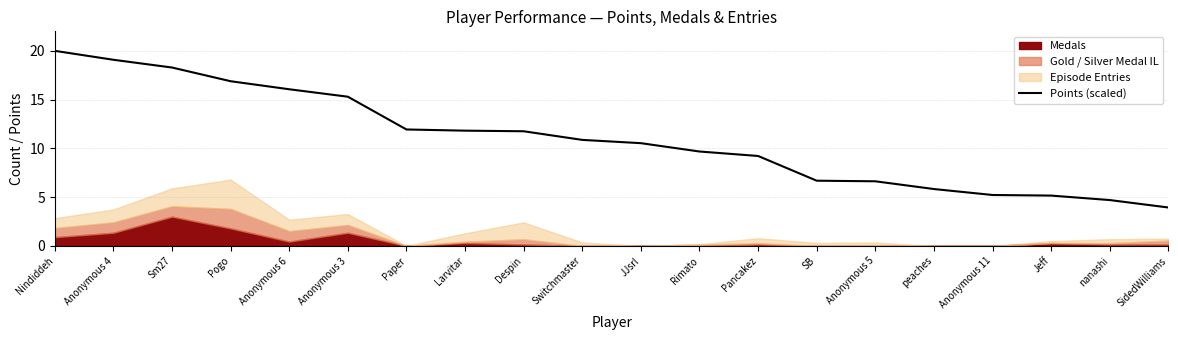

Approximately how many times larger is the value at Switchmaster compared to Jeff?

2.1